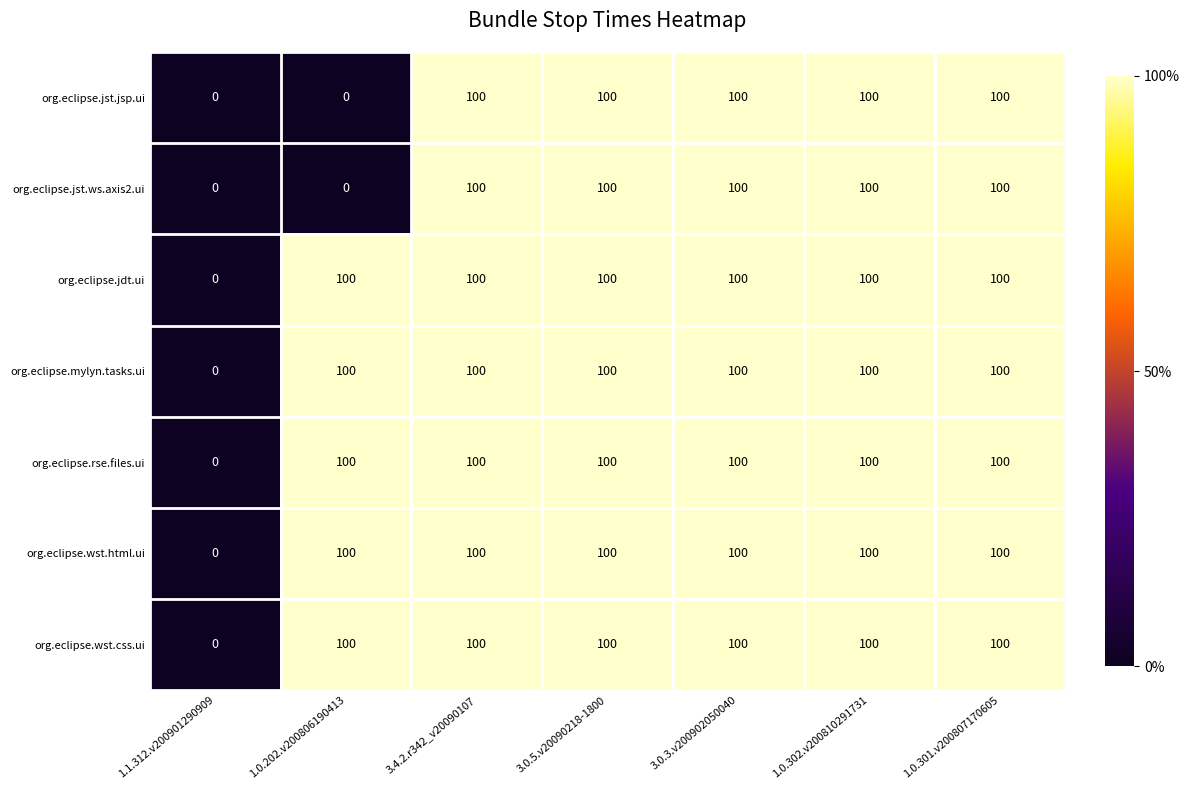

At how many categories does at least one series exceed 7?

6